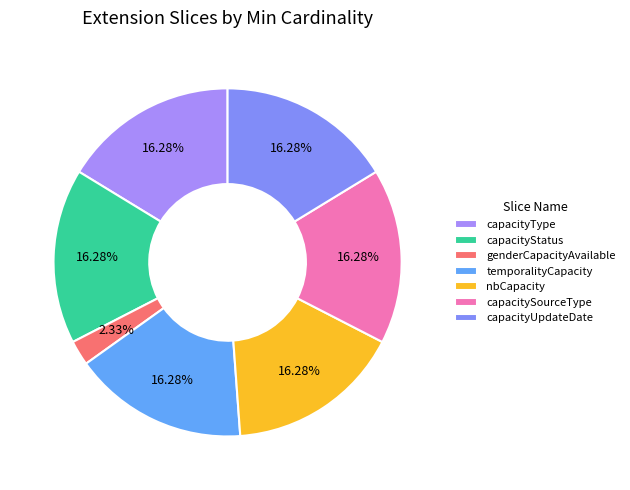

How many slices are in this pie chart?

7